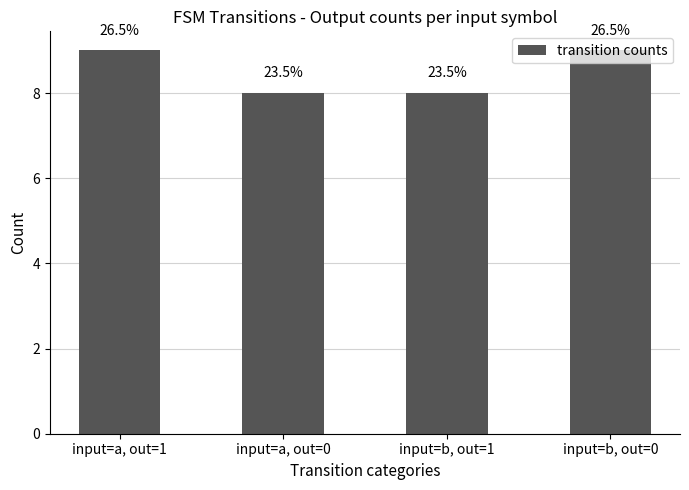

What is the value of the 1st bar from the left?

9